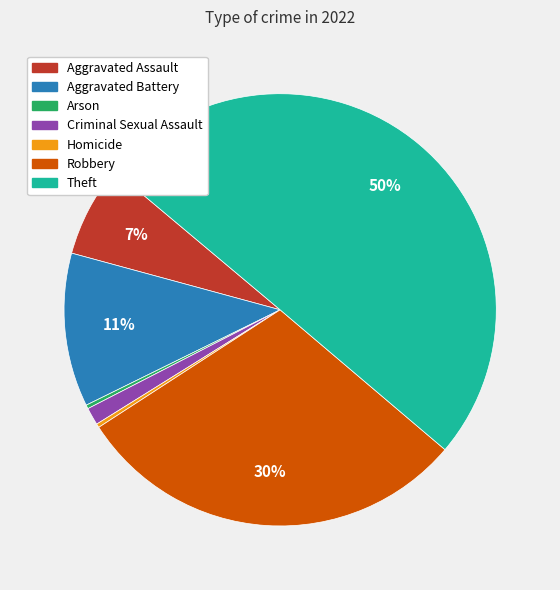

Is the sum of Aggravated Battery and Aggravated Assault greater than half?

No